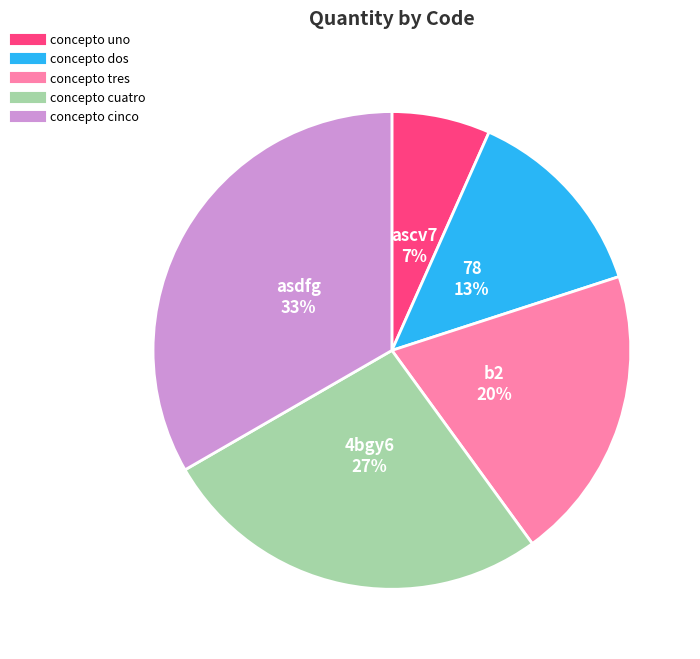

To the nearest percent, what is the average slice percentage?

20%